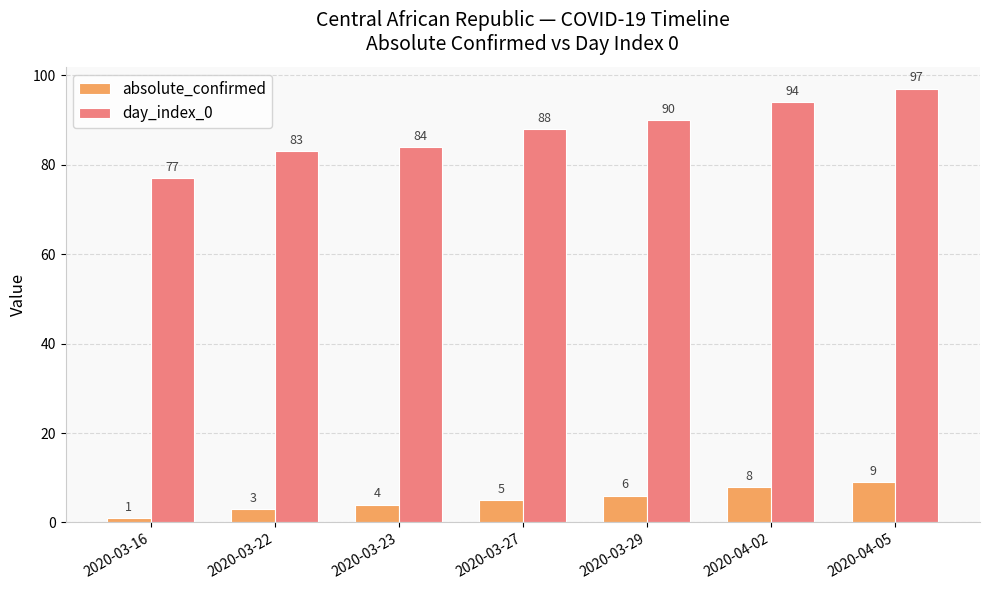

Reading left to right, transcribe all the data shown in this chart.

absolute_confirmed: 1	3	4	5	6	8	9
day_index_0: 77	83	84	88	90	94	97